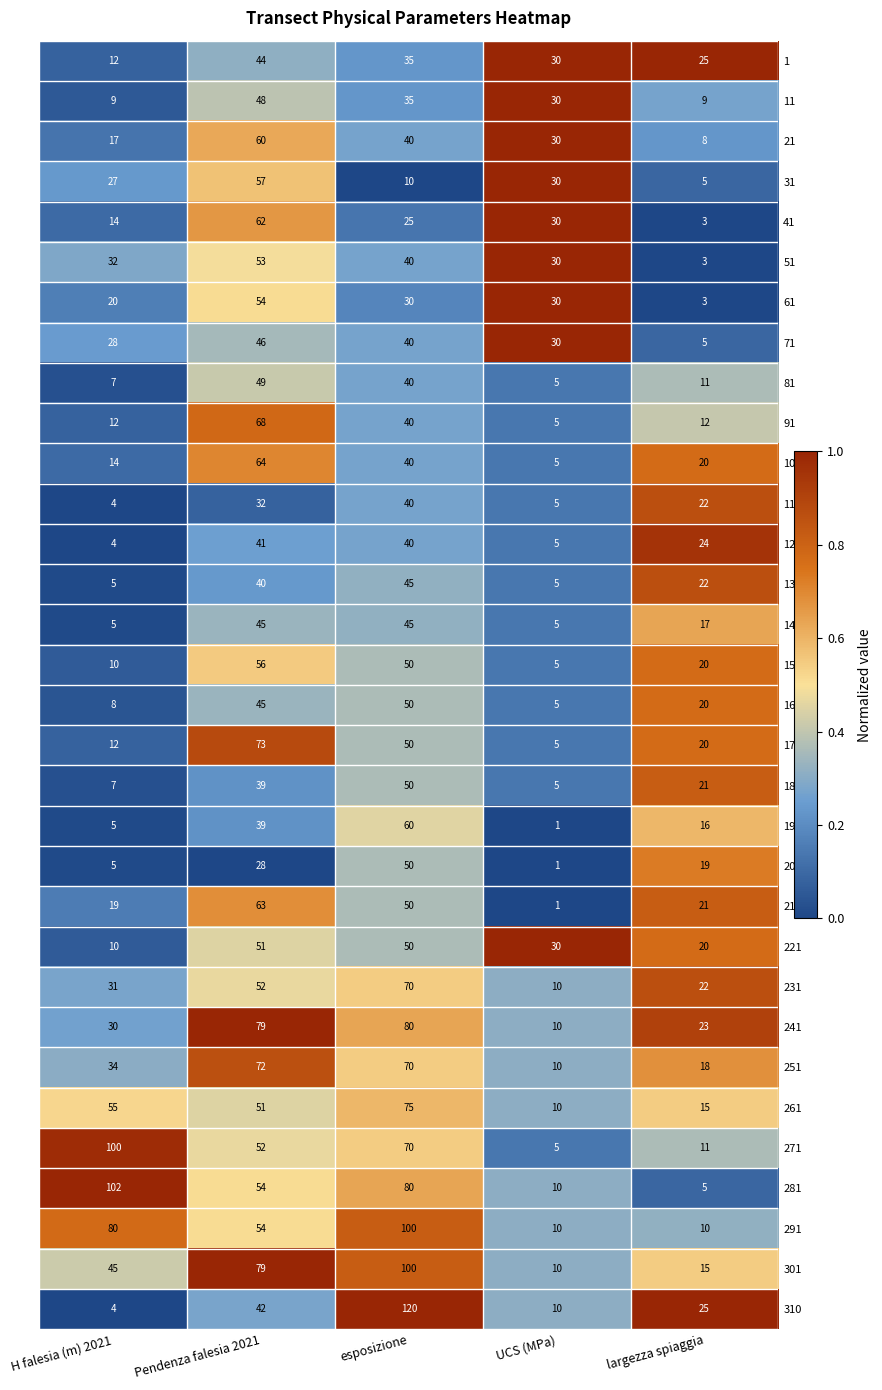

What is the total value across all series at largezza spiaggia?

490